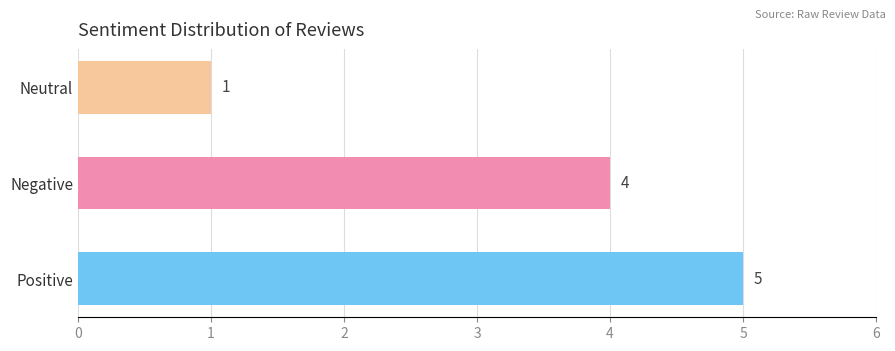

Where is the data nearest to the value 3?

Negative